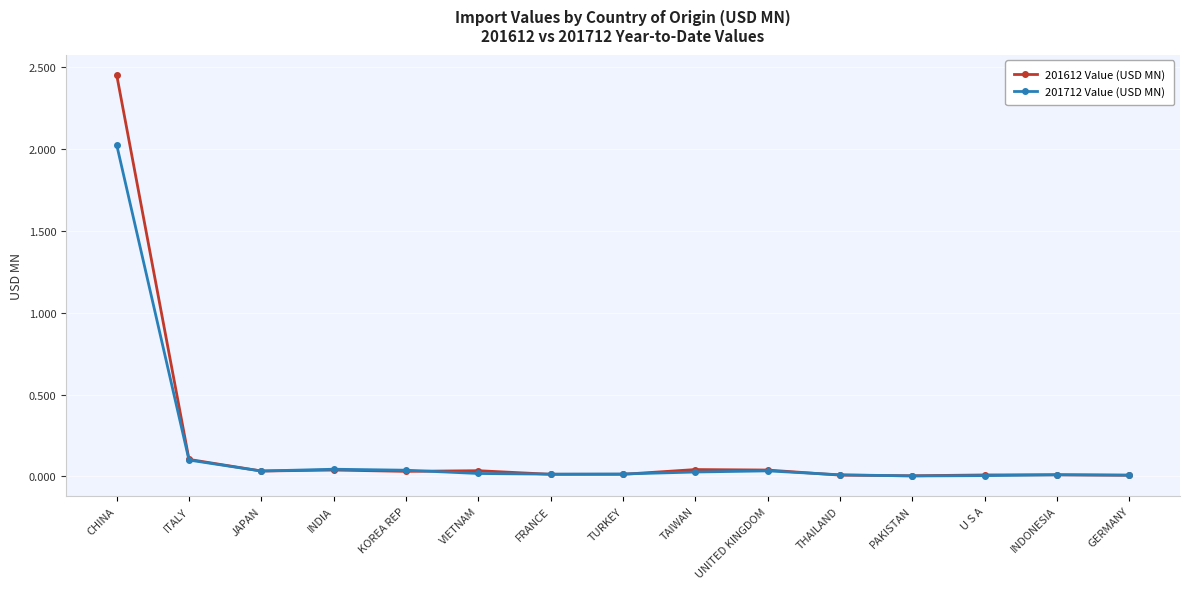

What are all the series names shown in the legend?

201612 Value (USD MN), 201712 Value (USD MN)